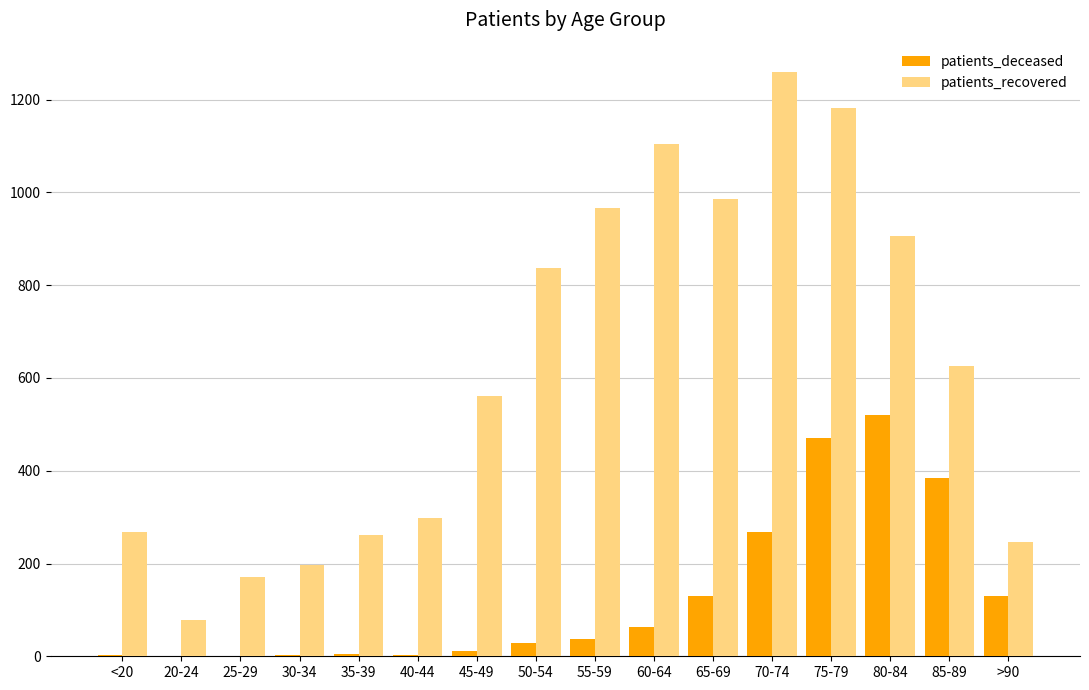

Which series has the largest range (max minus min)?

patients_recovered